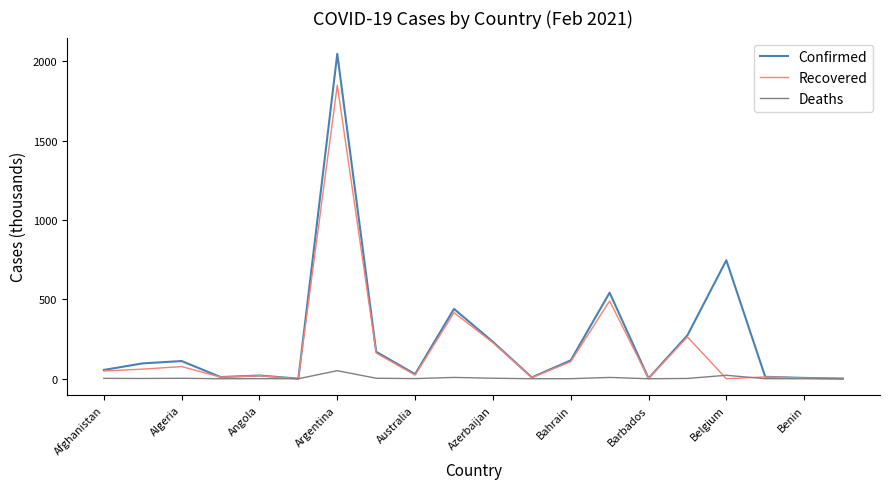

Does the chart have visible grid lines?

No